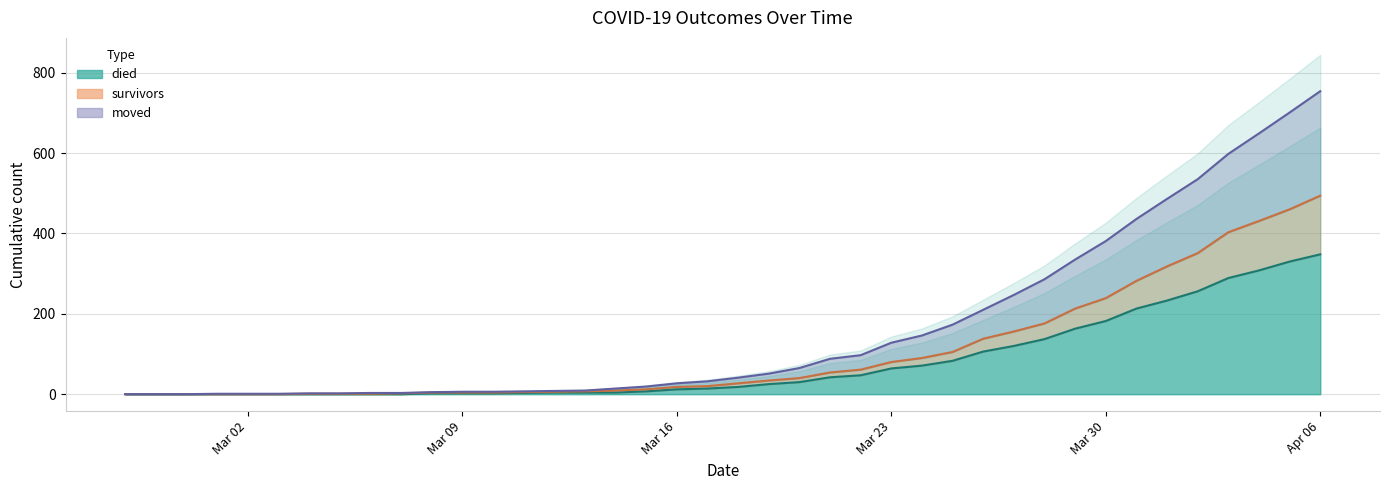

The value of moved at 2020-03-17 is 32. True or false?

True